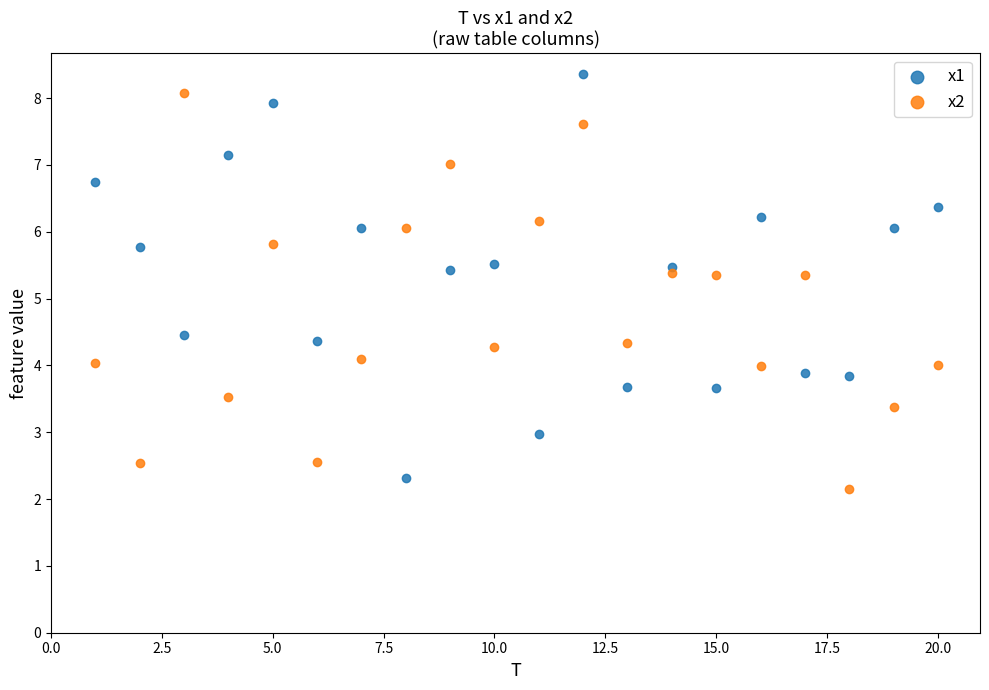

Which series contains the lowest Y value?

x2